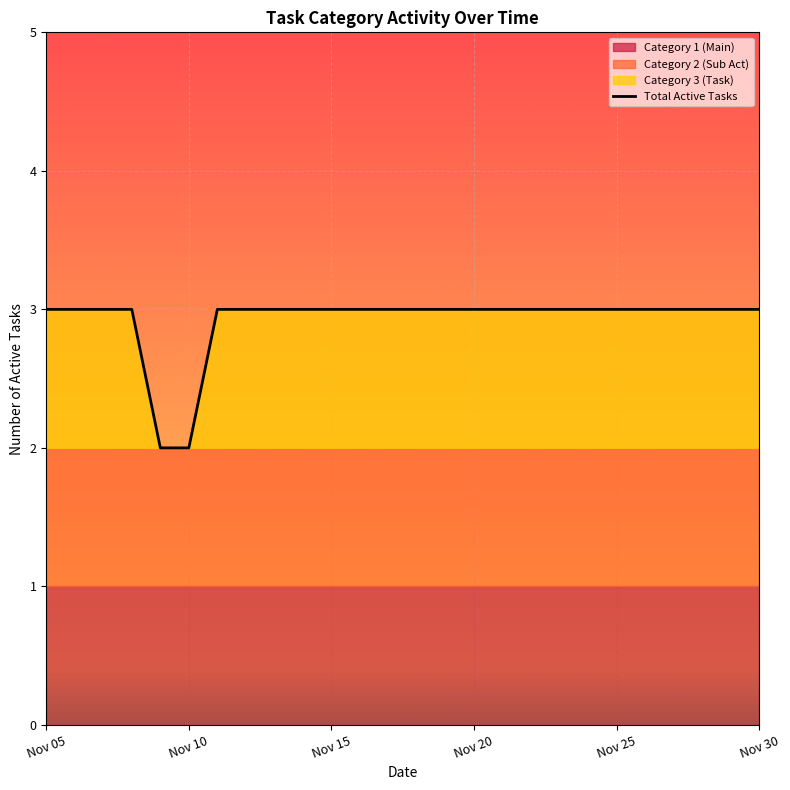

What is the highest value of the Total Active Tasks series?

3